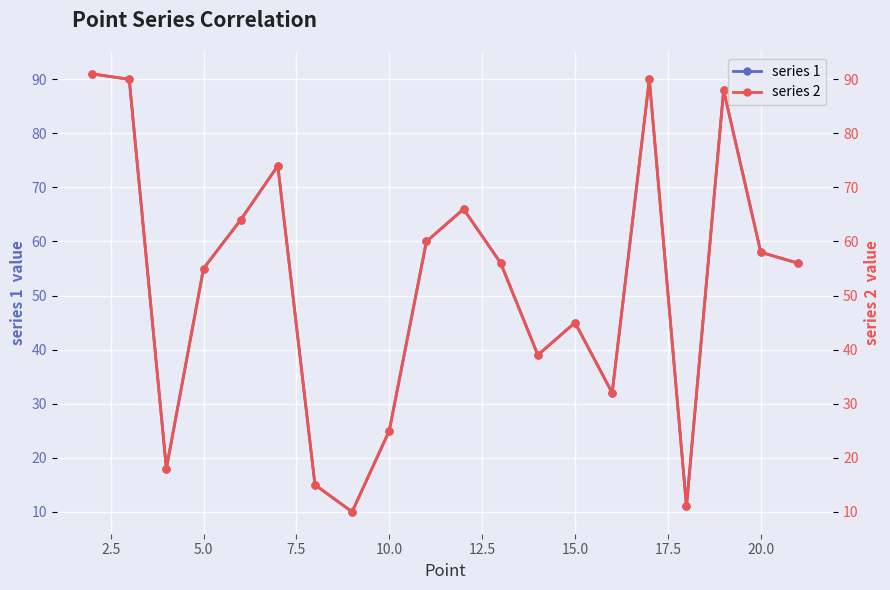

What is the minimum value for series 2?

10